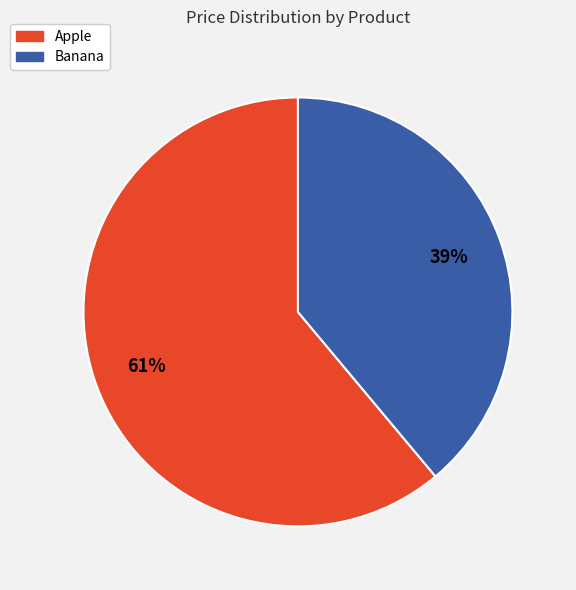

Combined, do Banana and Apple account for over 50%?

Yes